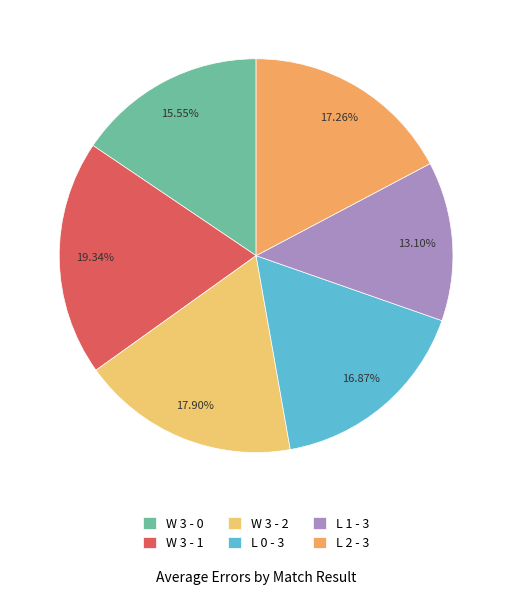

What percentage is the L 1 - 3 slice, to the nearest percent?

13%